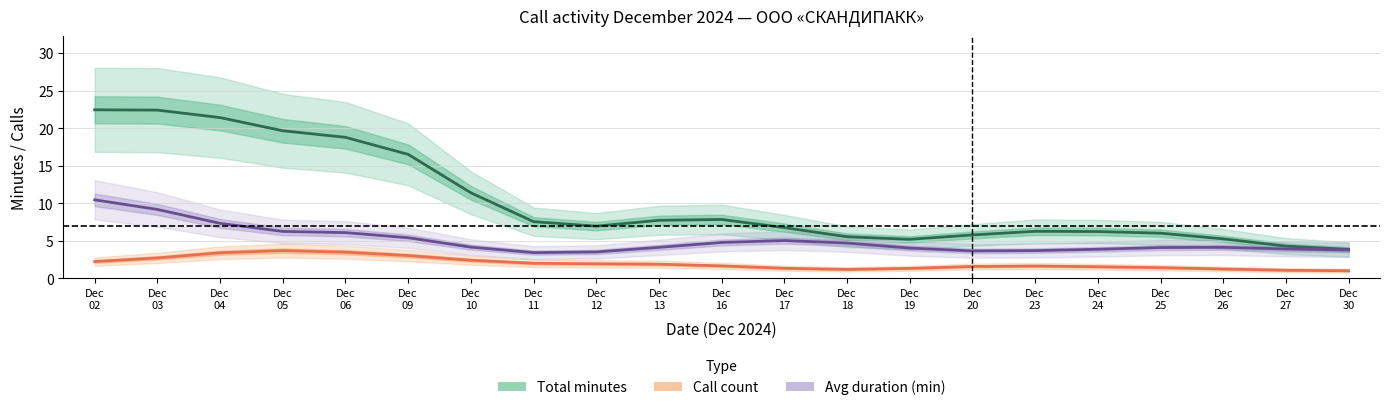

In Total minutes, how many points are lower than both neighbors (excluding endpoints)?

2